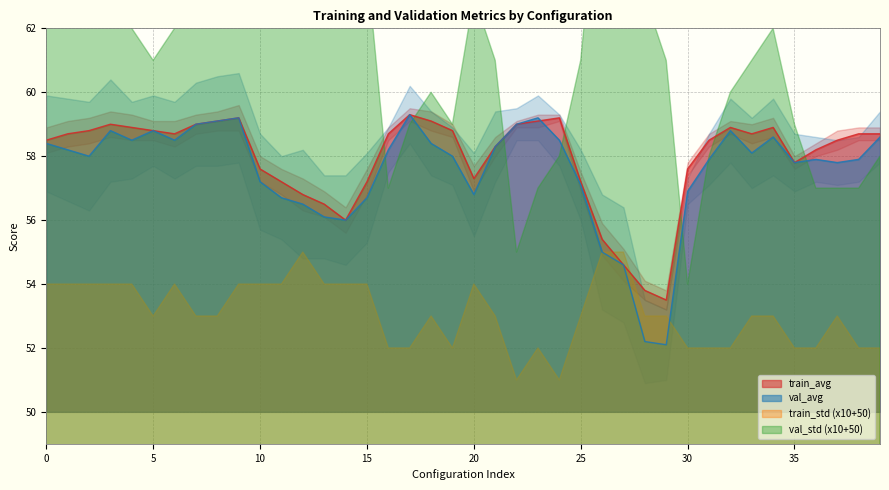

The value of train_avg at 25 is 57.2. True or false?

True